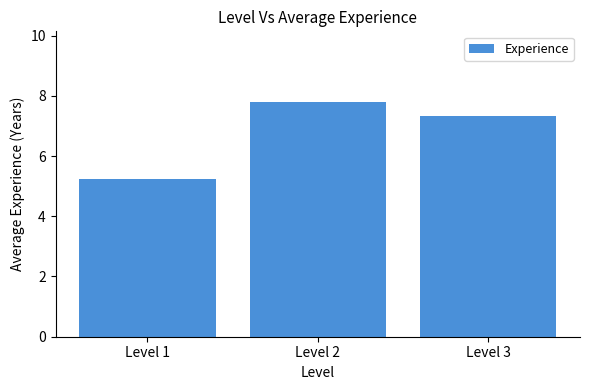

Where is the data nearest to the value 6?

Level 1